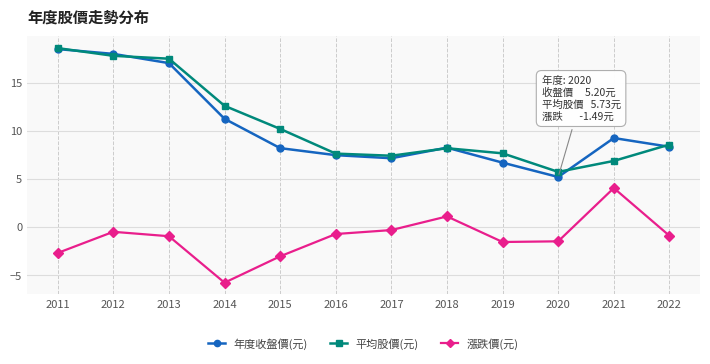

Which series has the widest spread of values?

年度收盤價(元)